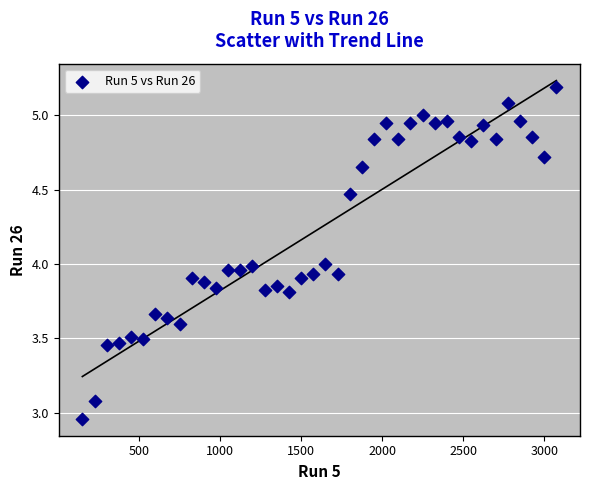

What is the range of Y values (max minus min)?

2.2